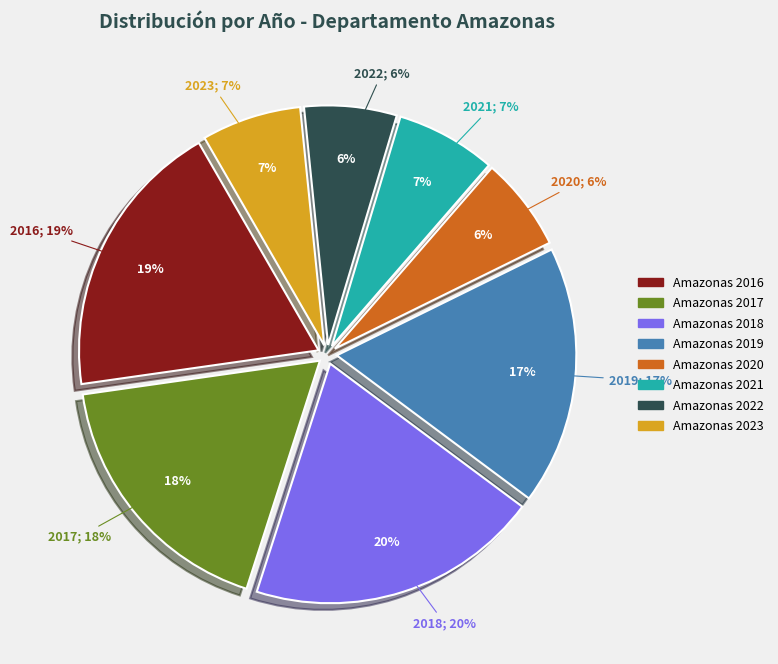

To the nearest percent, what is the combined percentage of 2018 and 2022?

26%